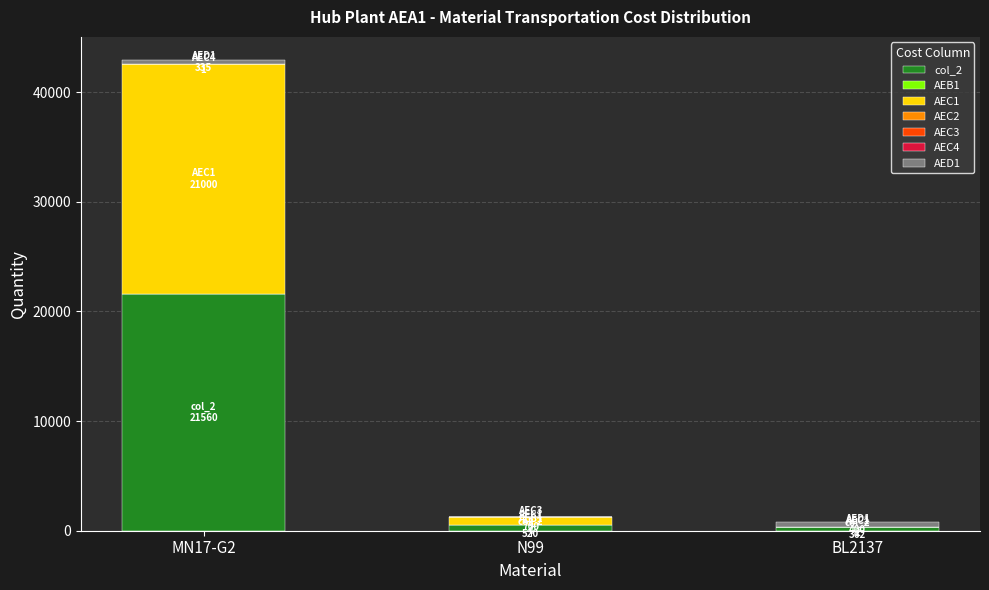

True or false: col_2 has a value of 362 at BL2137.

True